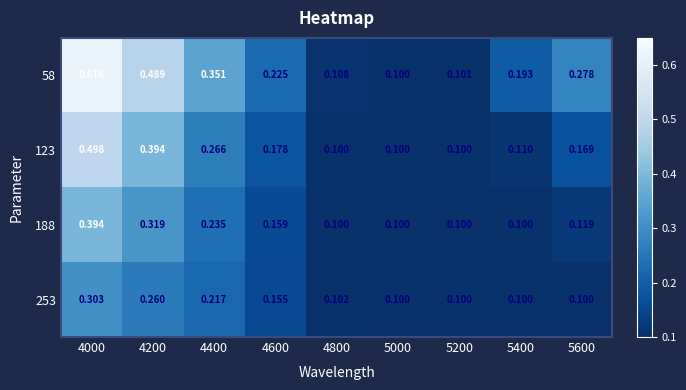

Count the number of data series in this chart.

4